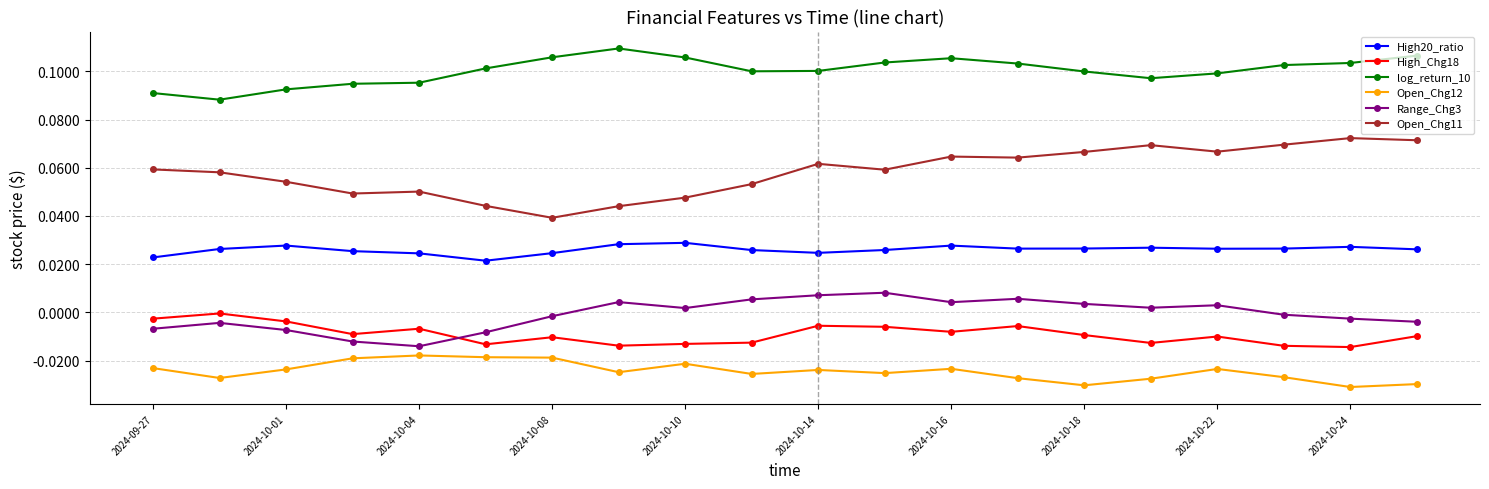

List the series in order of their peak value, lowest first.

Open_Chg12, High_Chg18, Range_Chg3, High20_ratio, Open_Chg11, log_return_10